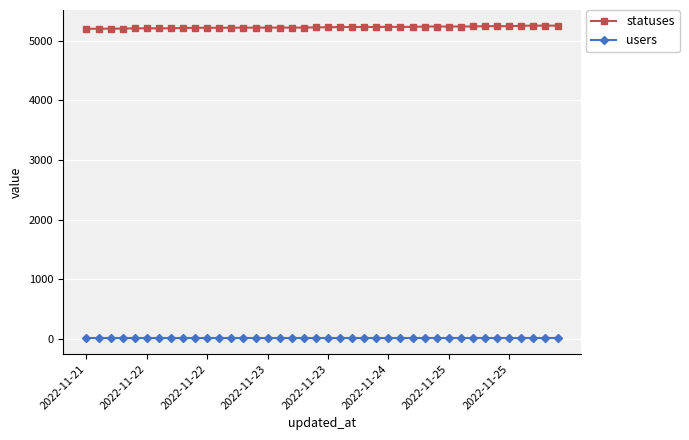

Is this an area chart (filled region under the line)?

No